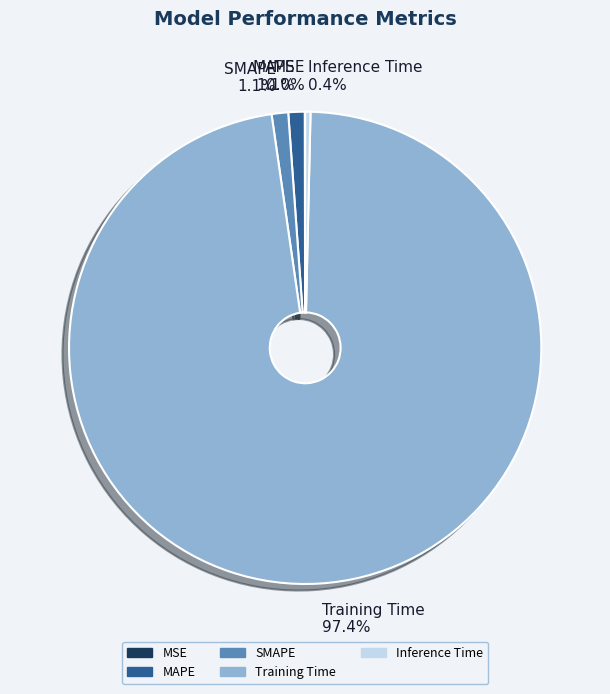

Is there any slice that represents more than half of the pie?

Yes